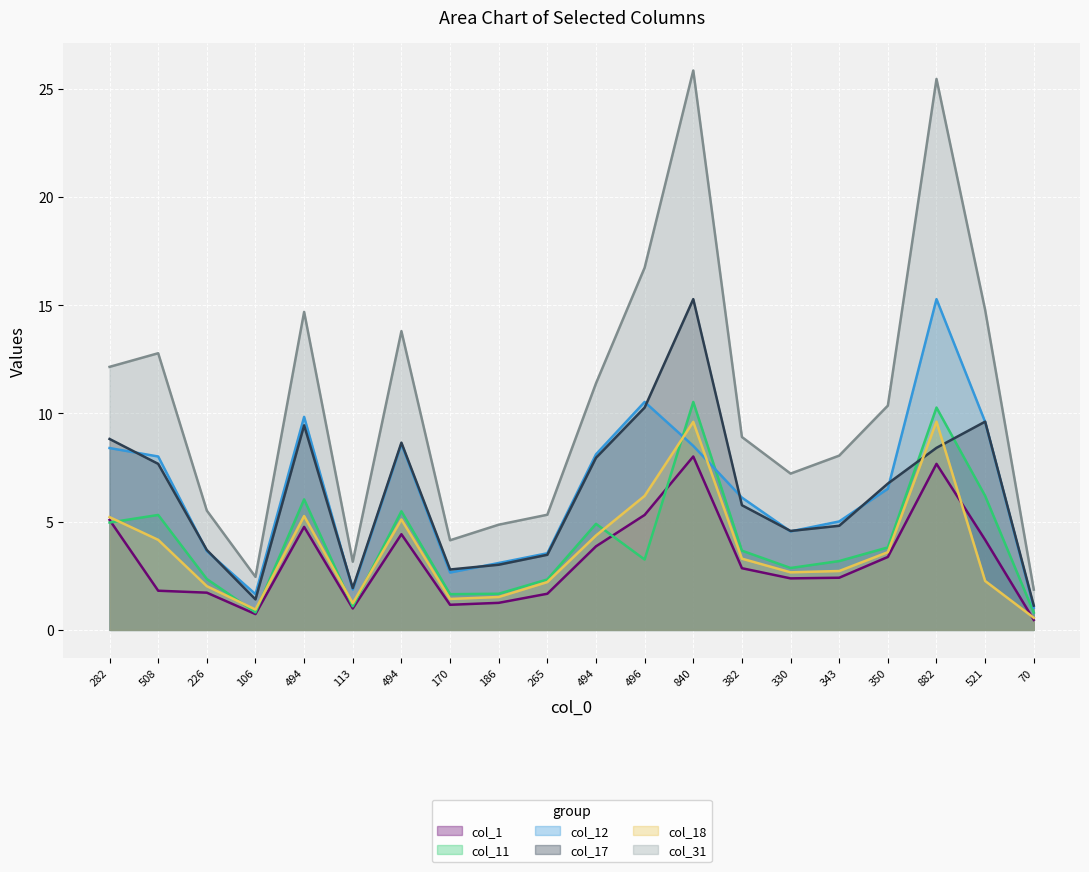

What are all the series names shown in the legend?

col_1, col_11, col_12, col_17, col_18, col_31